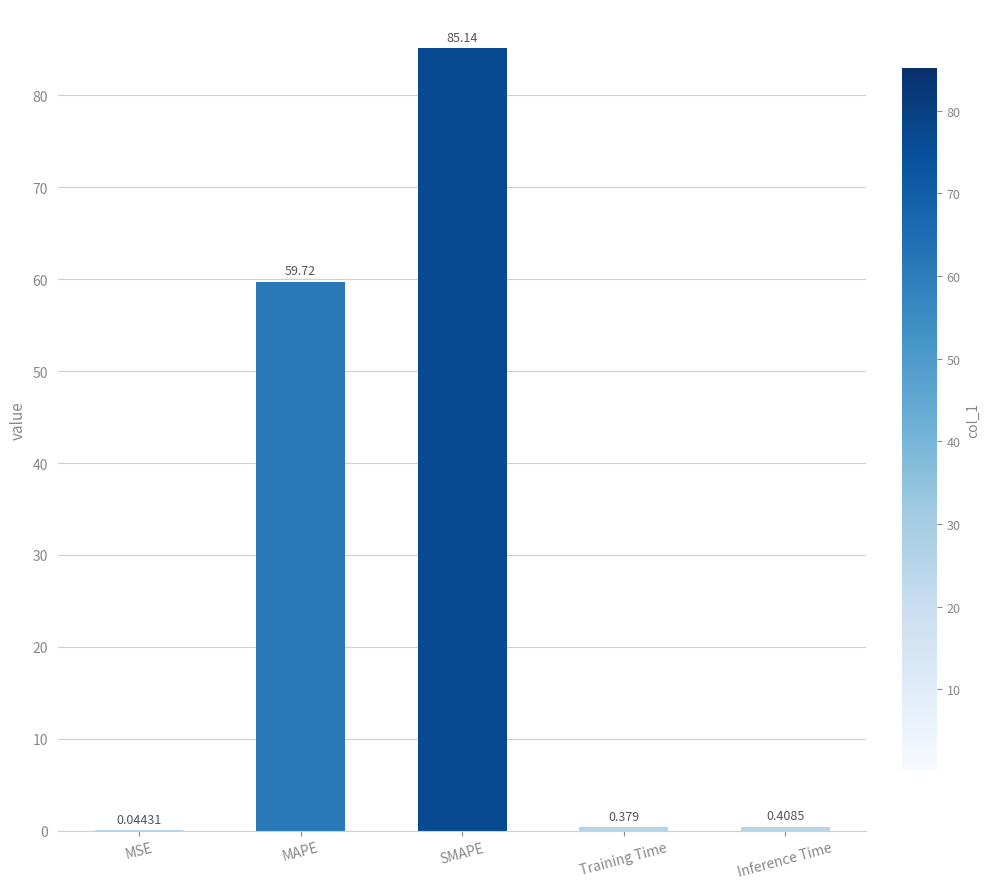

Are the bars horizontal?

No